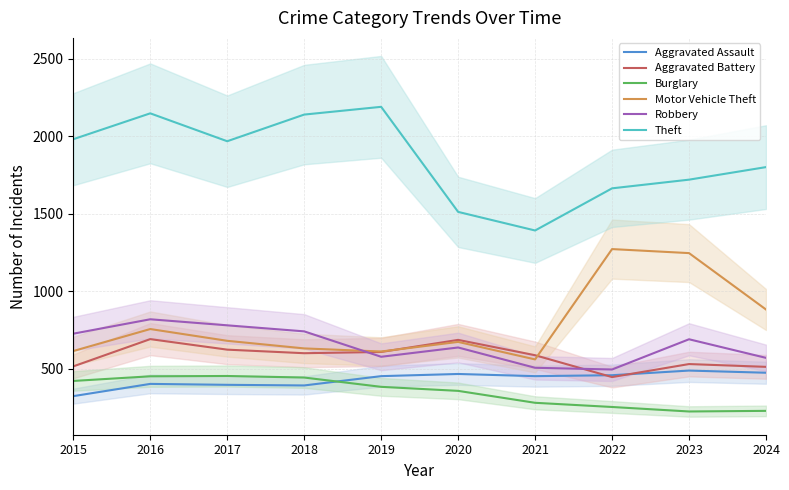

True or false: Burglary and Motor Vehicle Theft intersect in this chart.

False